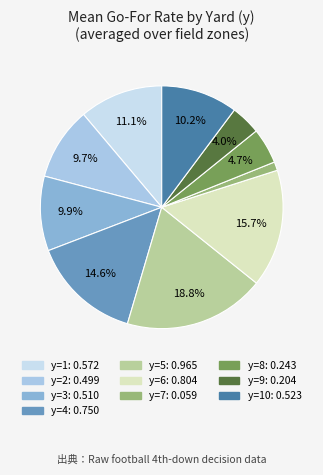

How many slices are in this pie chart?

10